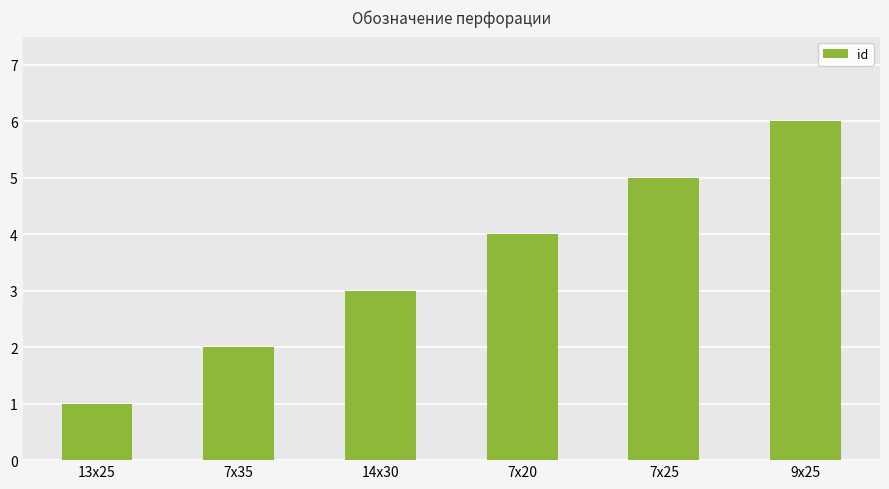

Rank the categories by value from lowest to highest.

13х25, 7х35, 14х30, 7х20, 7х25, 9х25